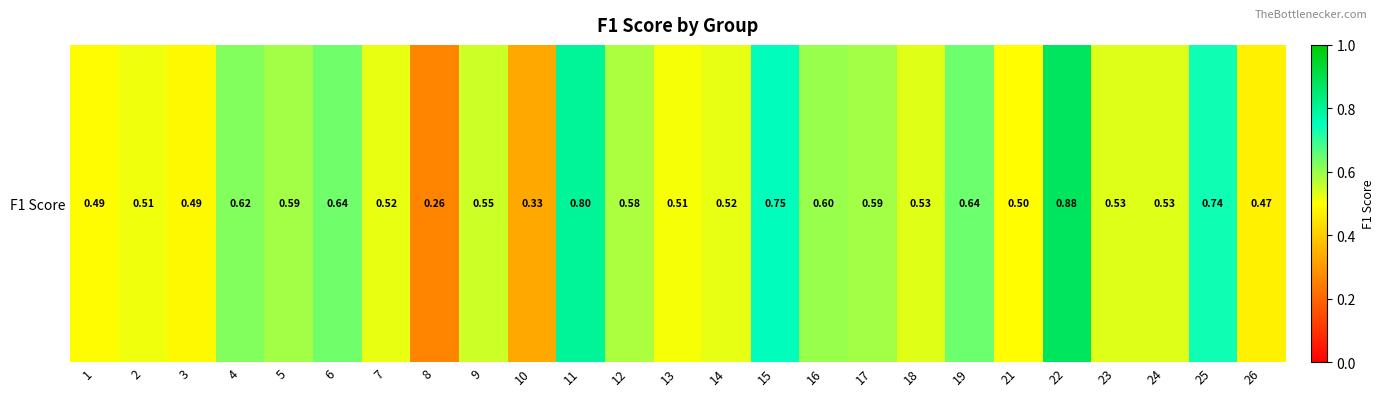

Reading left to right, extract all data points from this chart.

1=0.5	2=0.5	3=0.5	4=0.6	5=0.6	6=0.6	7=0.5	8=0.3	9=0.5	10=0.3	11=0.8	12=0.6	13=0.5	14=0.5	15=0.8	16=0.6	17=0.6	18=0.5	19=0.6	21=0.5	22=0.9	23=0.5	24=0.5	25=0.7	26=0.5